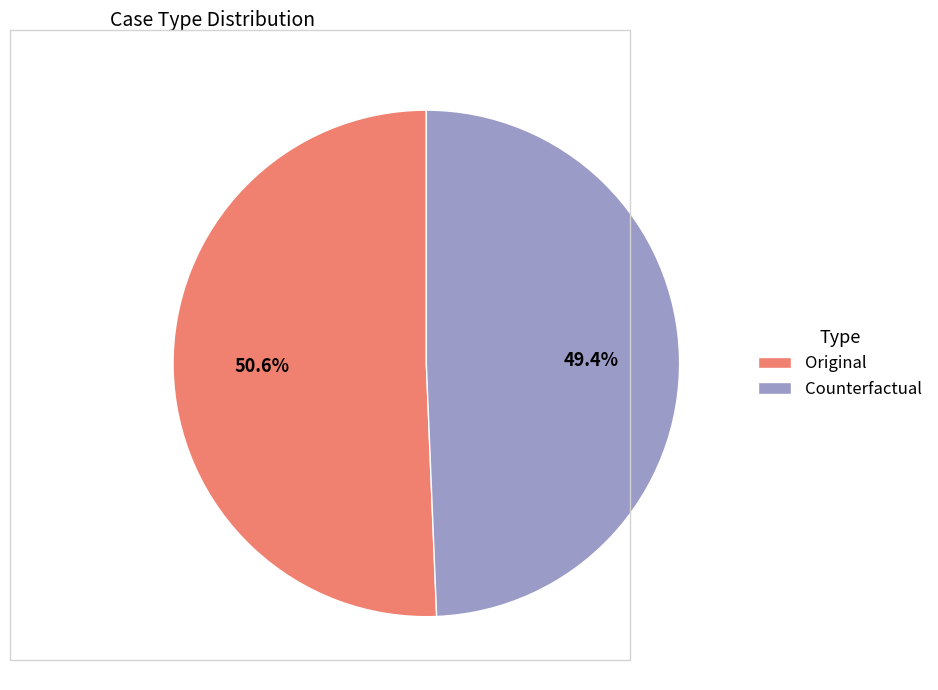

To the nearest percent, what portion does Original represent?

51%